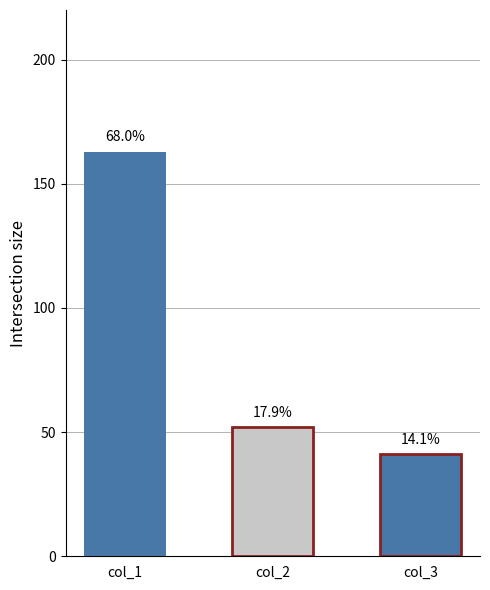

Is the value of col_1 at 18 greater than the value of col_2 at 18?

Yes